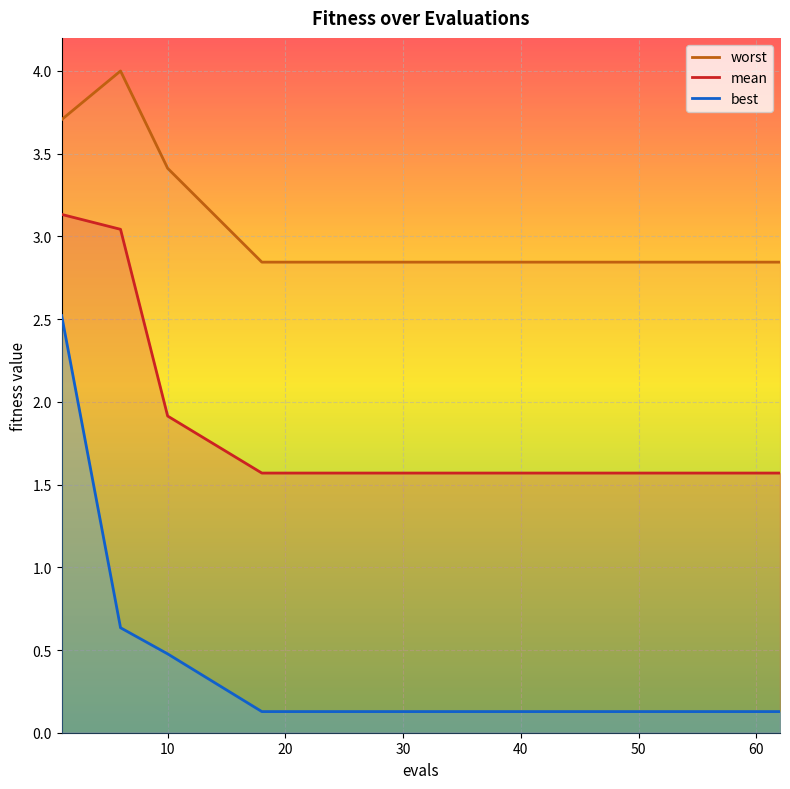

Which category has the highest value across all series?

6